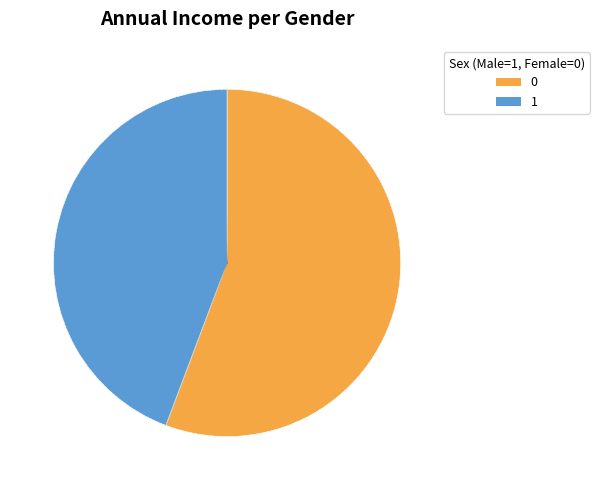

The 1 slice represents 44% of the pie. True or false?

True